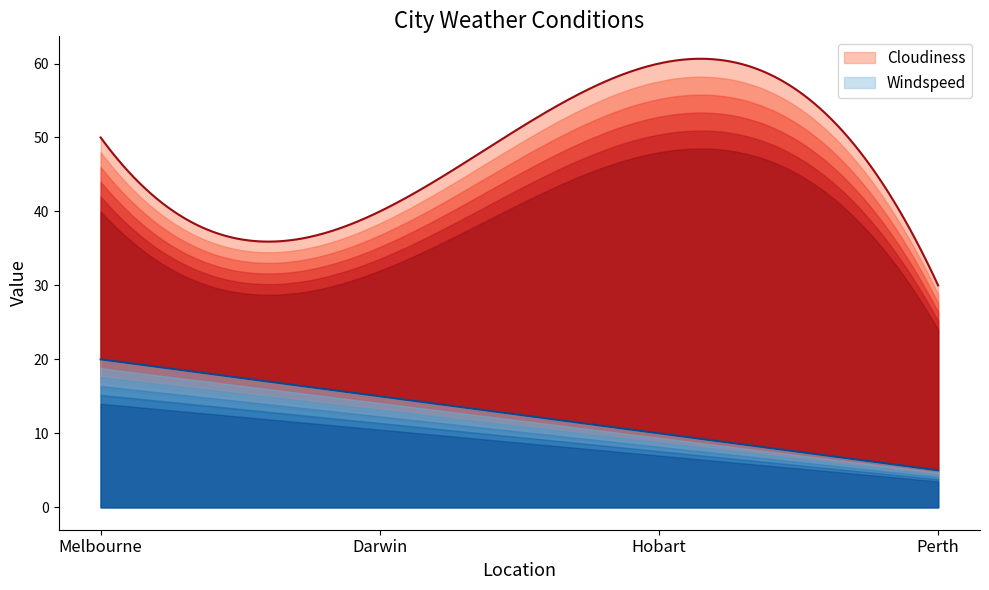

What is the smallest value displayed?

5